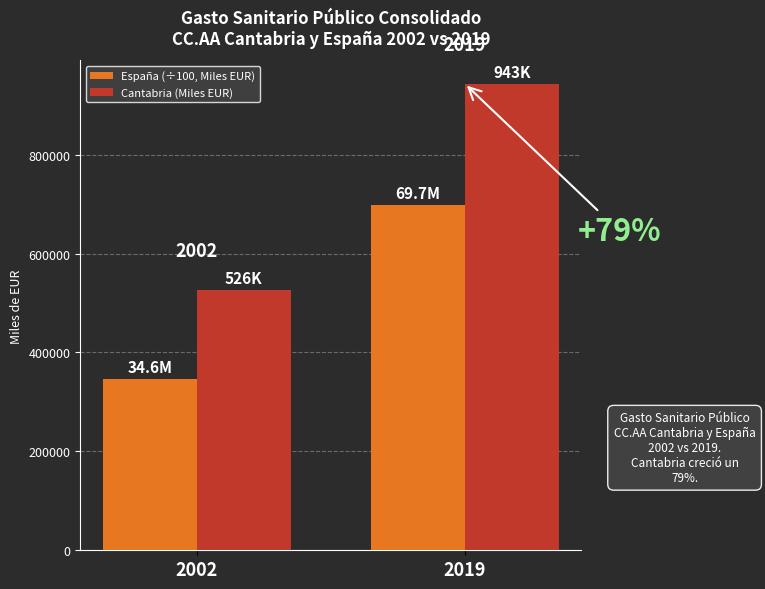

True or false: Cantabria (Miles EUR) has a value of 943326.0 at 2019.

True